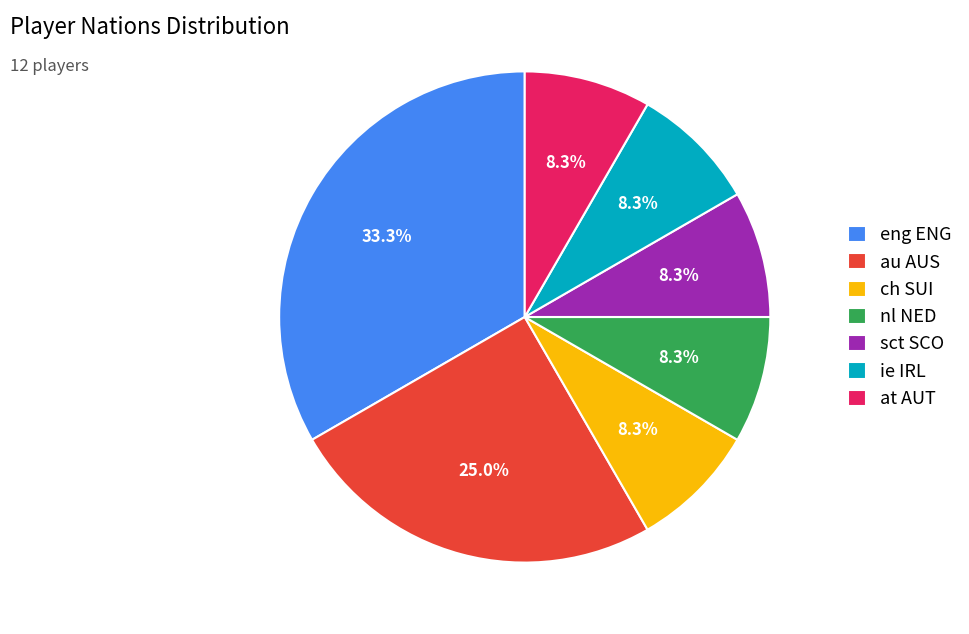

What is the largest slice in the pie chart?

eng ENG